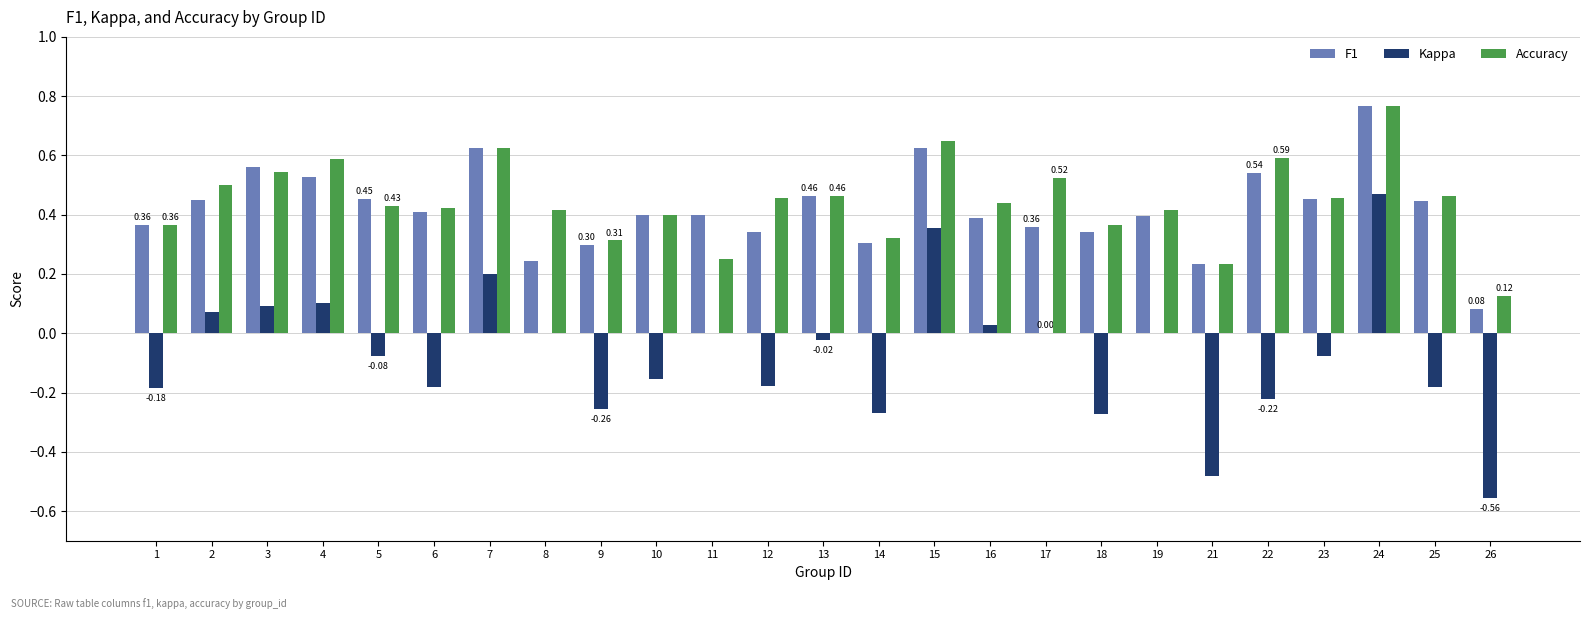

What is the total value across all series at 15?

1.6